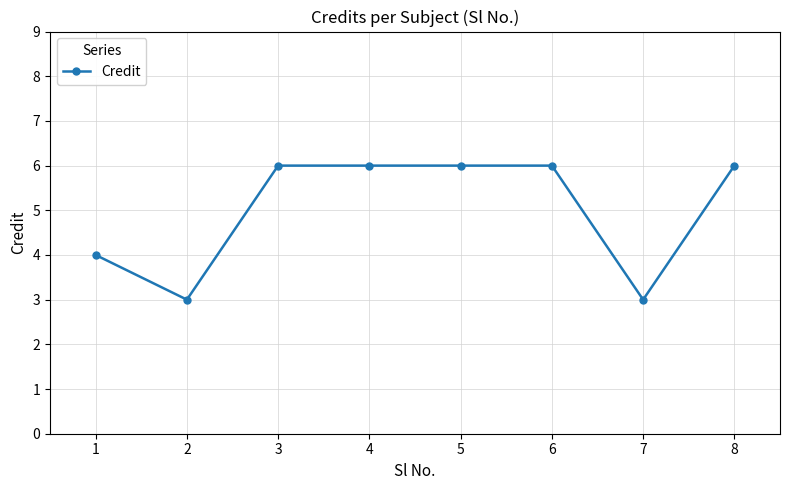

The value at 3 is 6. True or false?

True